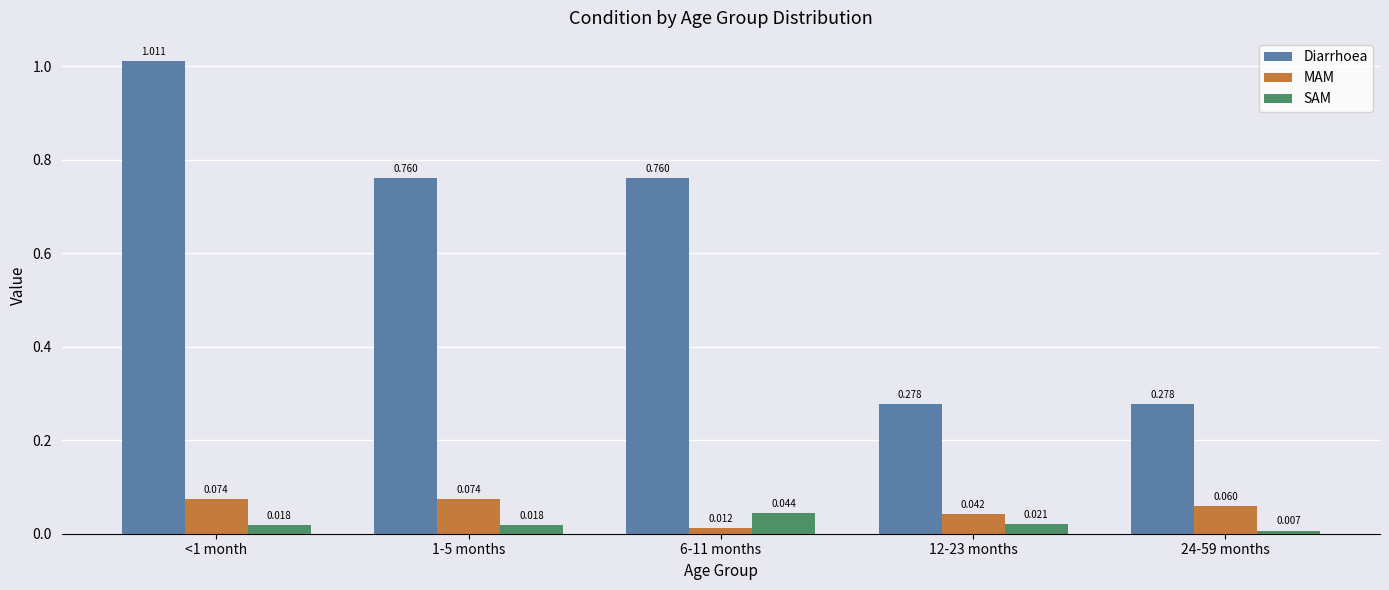

Between 1-5 months and 24-59 months, which series saw the biggest shift?

Diarrhoea